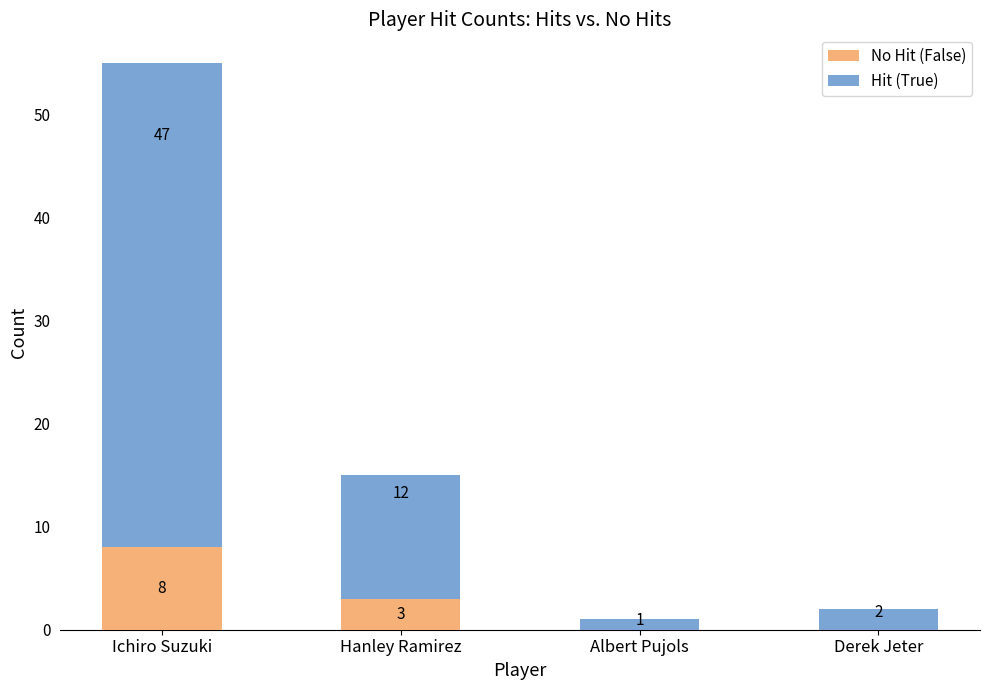

Is it true that No Hit (False) equals 3 at Hanley Ramirez?

True